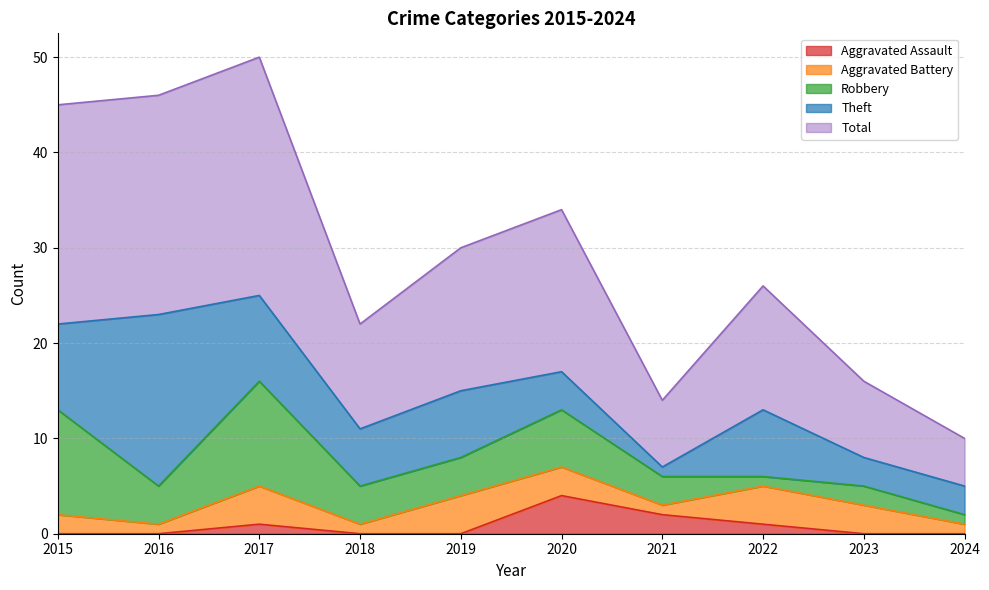

True or false: Aggravated Battery has a value of 1 at 2015.

False